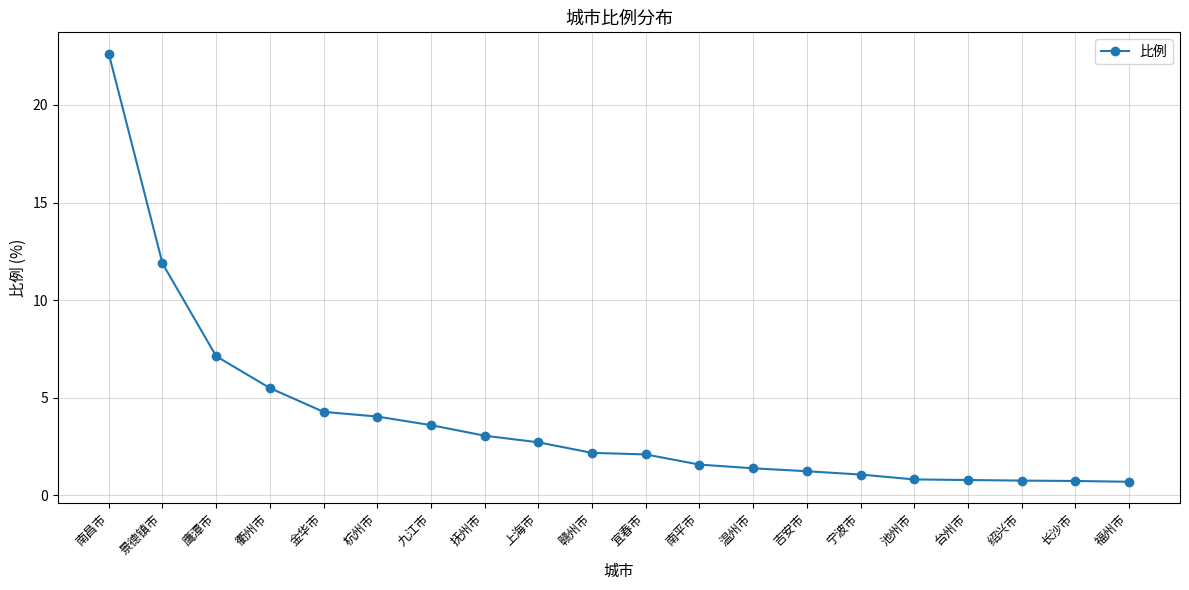

What is the sum of all values?

78.2